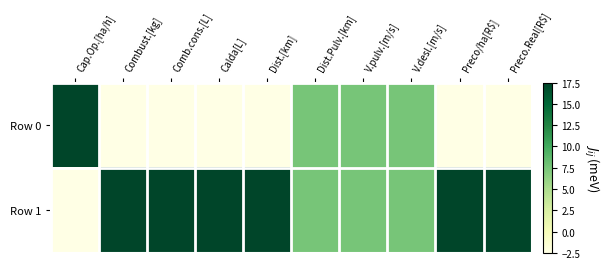

What is the greatest value displayed?

17.5